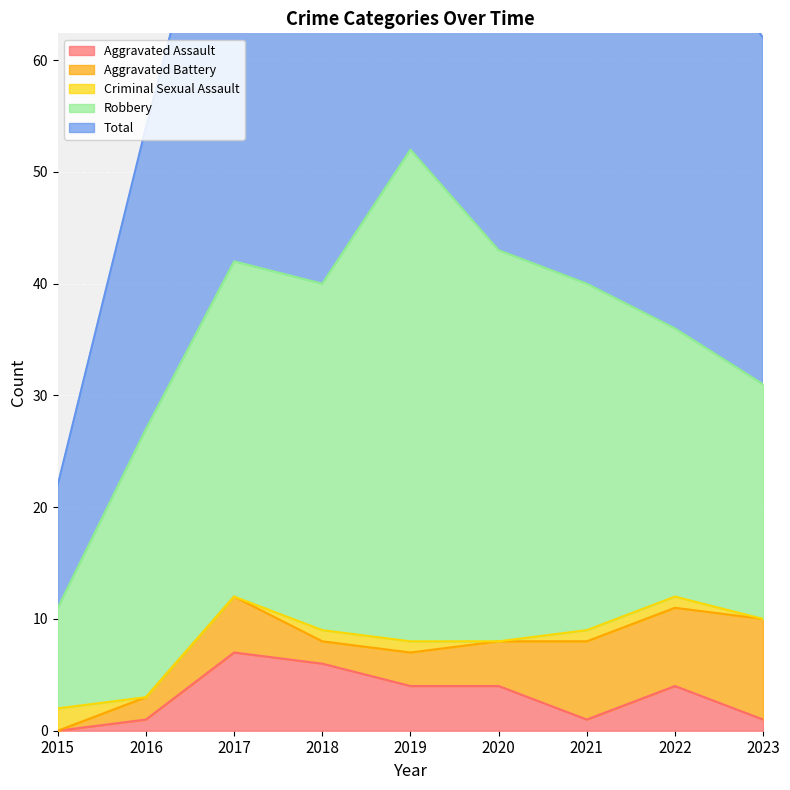

What is the highest value of the Aggravated Assault series?

7